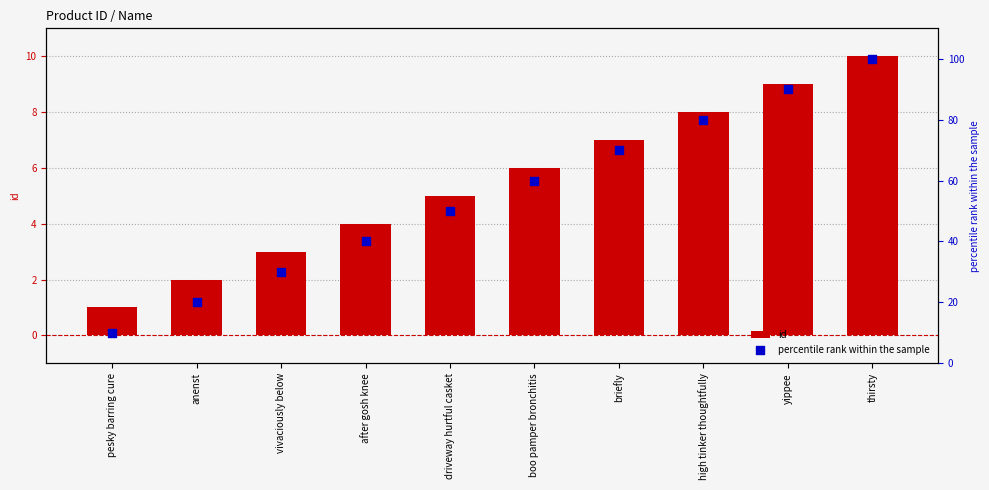

What is the total value across all series at pesky barring cure?

11